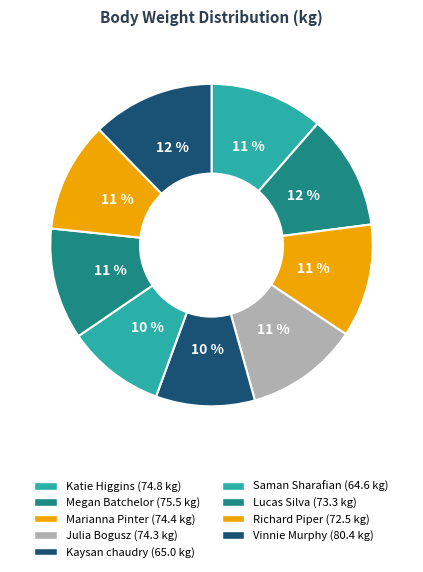

Does any single category account for the majority?

No